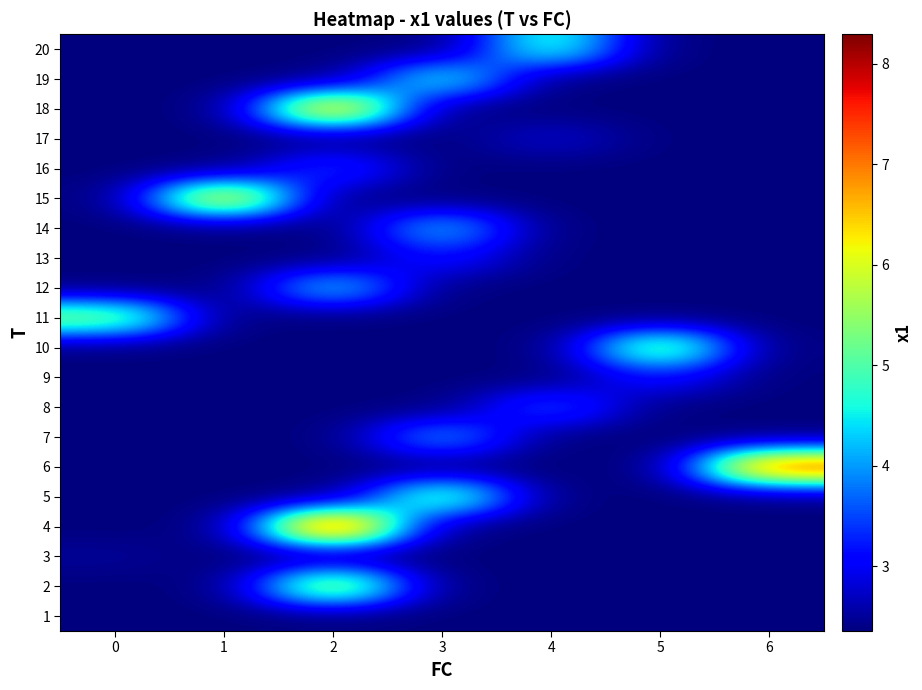

At which category is the sum across all series the highest?

2